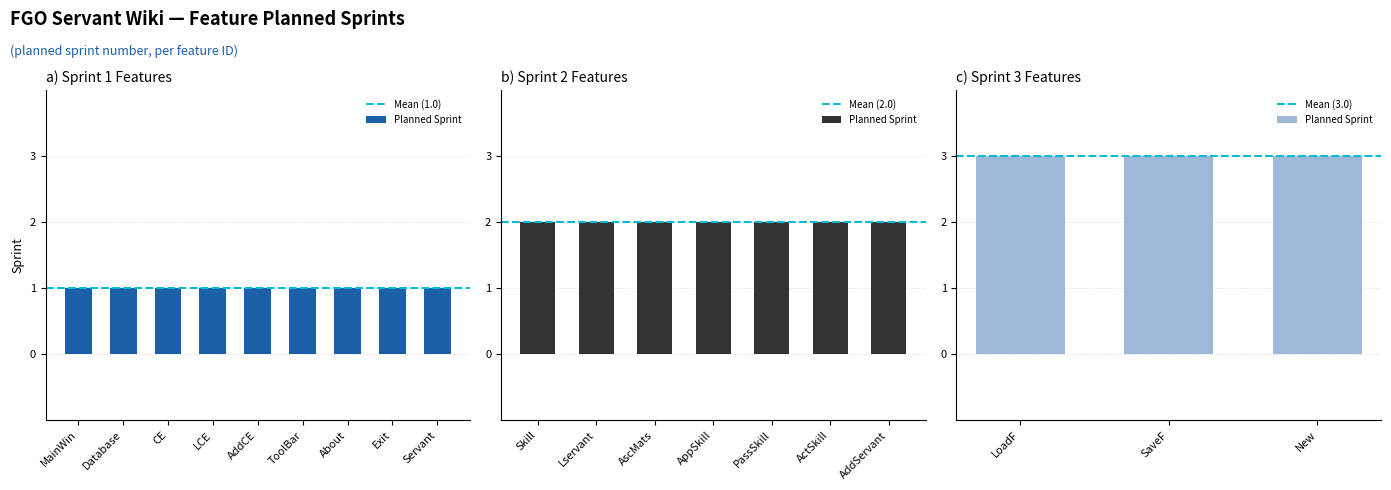

What is the difference between the second highest and minimum values?

2